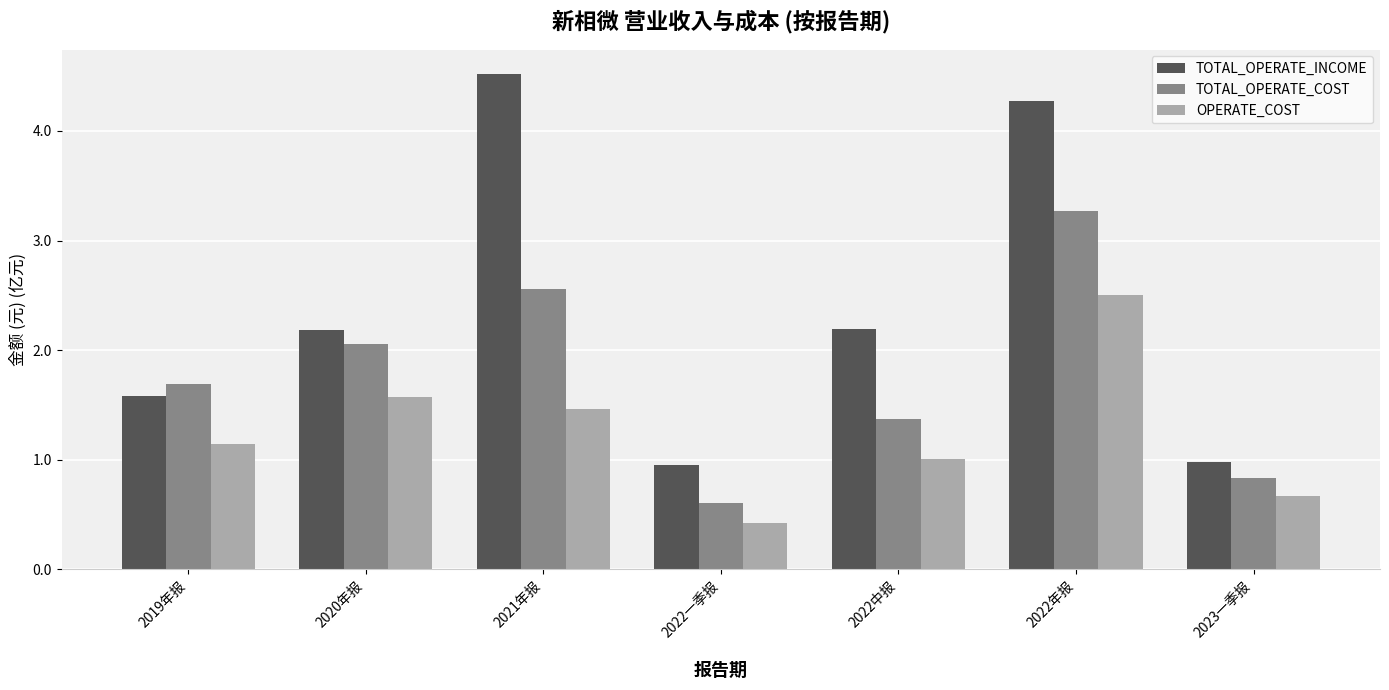

Reading right to left, what are all the values shown in this chart?

TOTAL_OPERATE_INCOME: 1.0	4.3	2.2	1.0	4.5	2.2	1.6
TOTAL_OPERATE_COST: 0.8	3.3	1.4	0.6	2.6	2.1	1.7
OPERATE_COST: 0.7	2.5	1.0	0.4	1.5	1.6	1.1